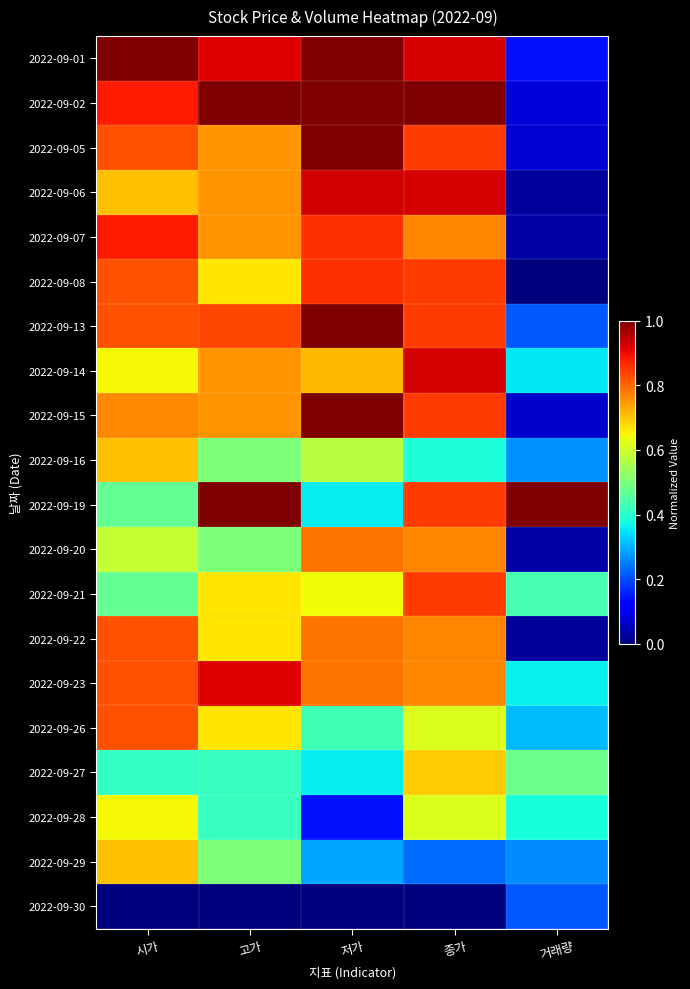

What is the difference between the highest and lowest values at 종가?

1.0